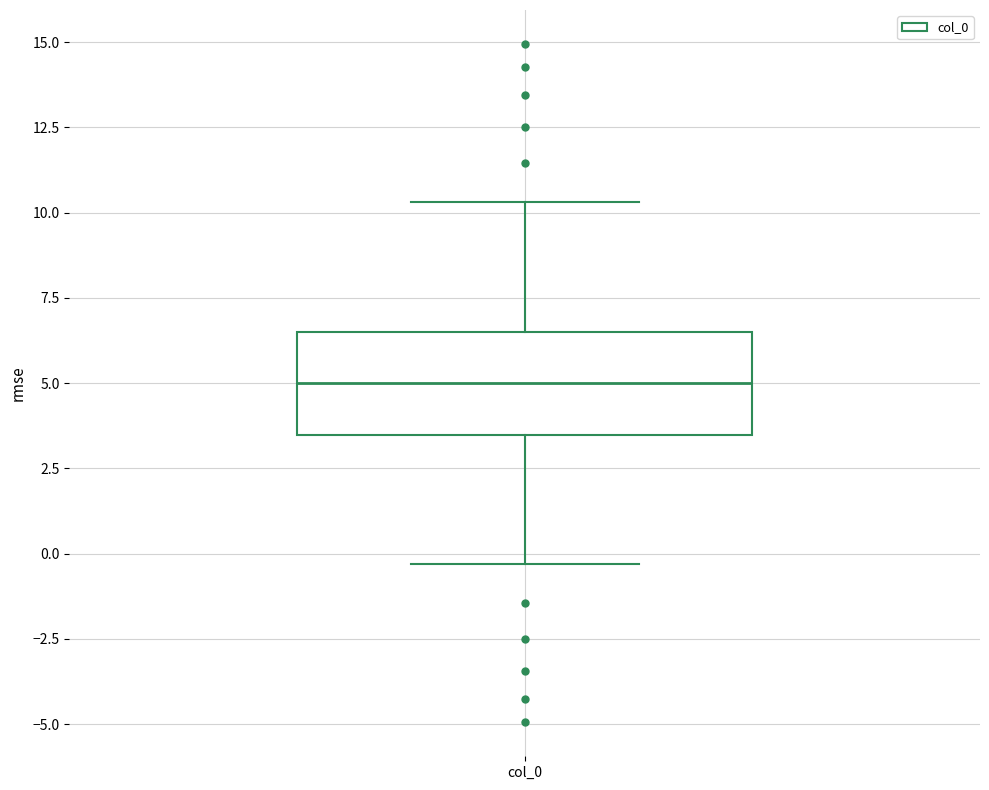

Read this box plot against the y-axis: the position of the median line, the range covered by the box, and the ends of both whiskers. The values are not printed on the chart, so give them approximately, as read against the axis.

median 5.0, box 3.5 to 6.5, whiskers -0.5 to 10.5